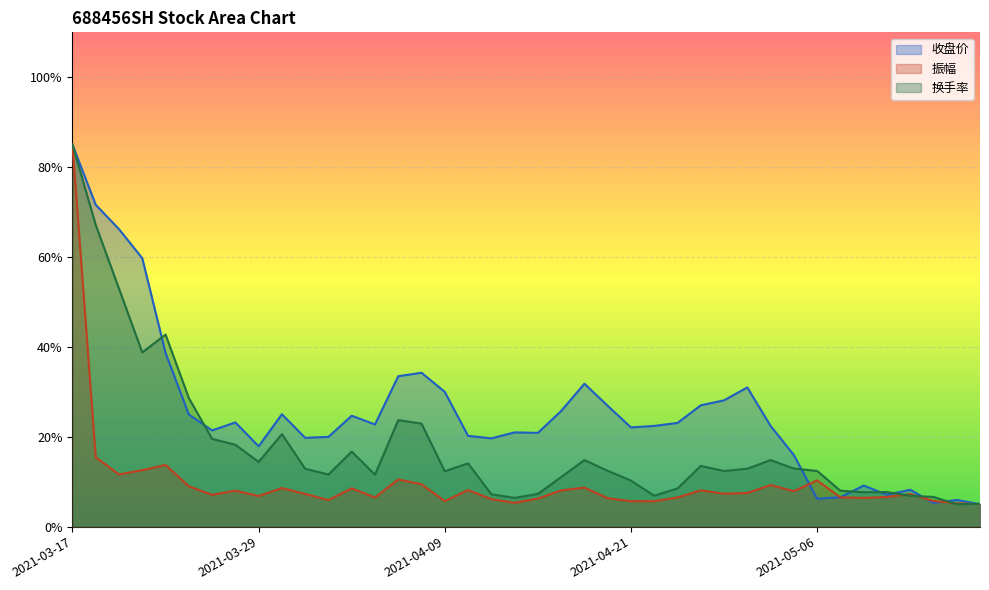

What is the difference between the maximum and minimum values in the 振幅 series?

80.0